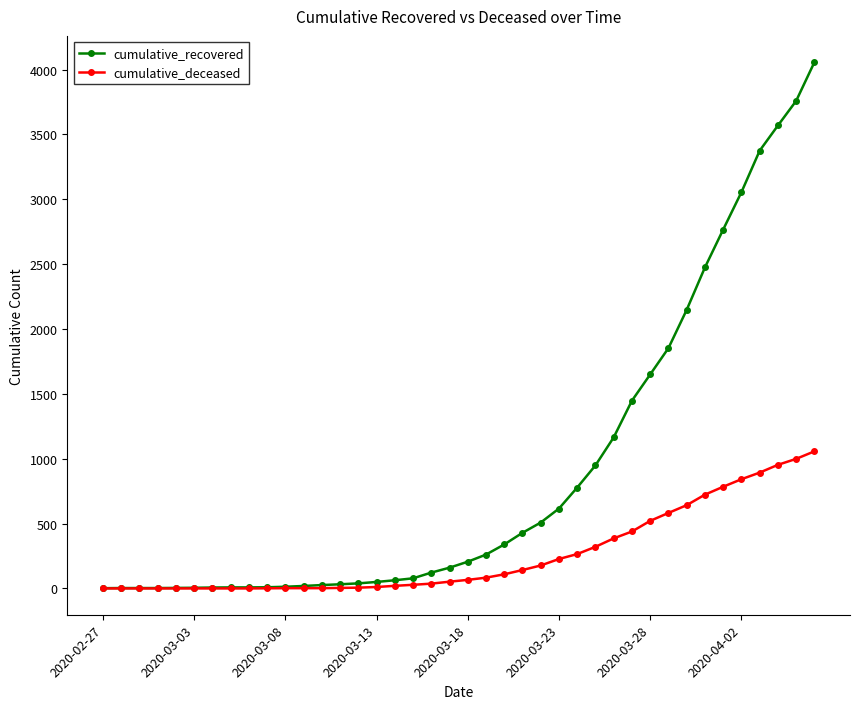

Does the chart have visible grid lines?

No